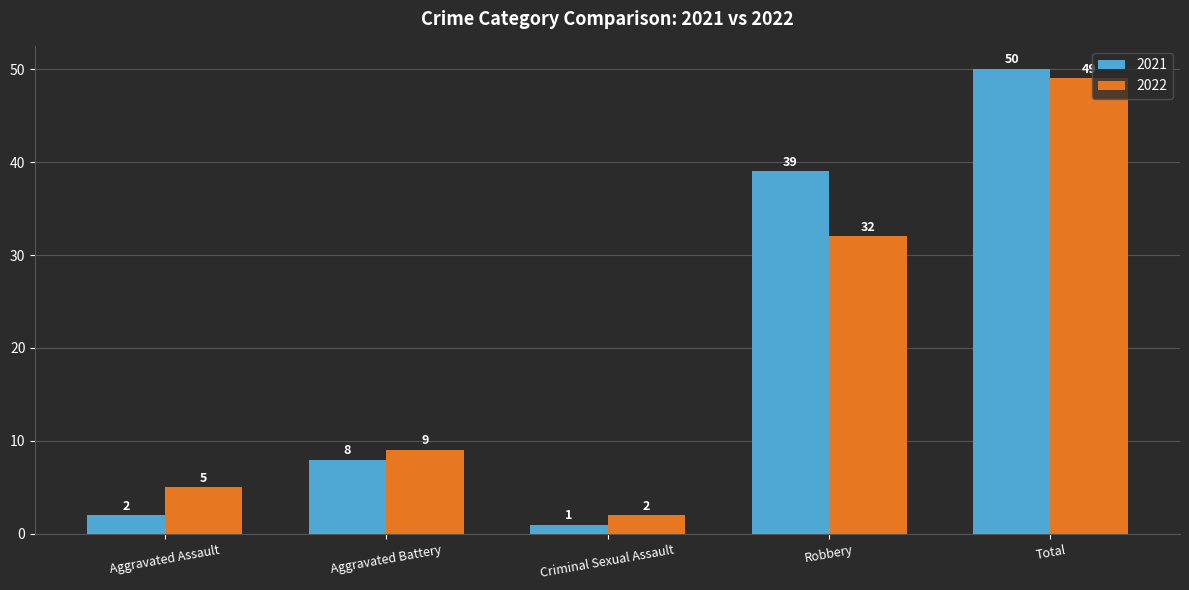

Are the bars horizontal?

No